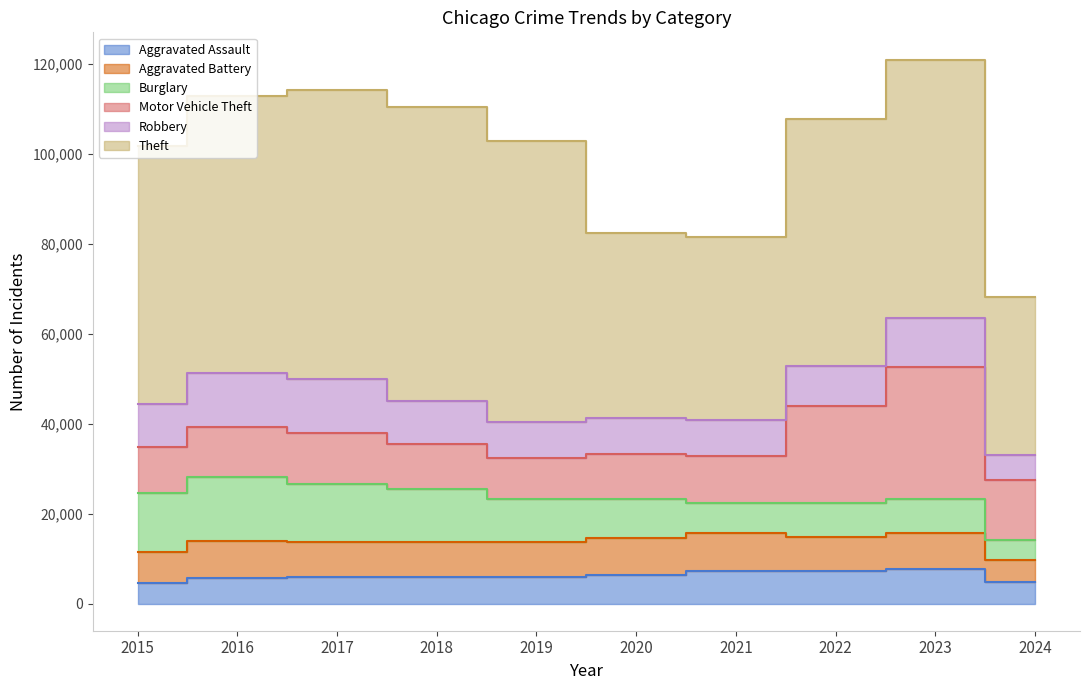

What are all the series names shown in the legend?

Aggravated Assault, Aggravated Battery, Burglary, Motor Vehicle Theft, Robbery, Theft